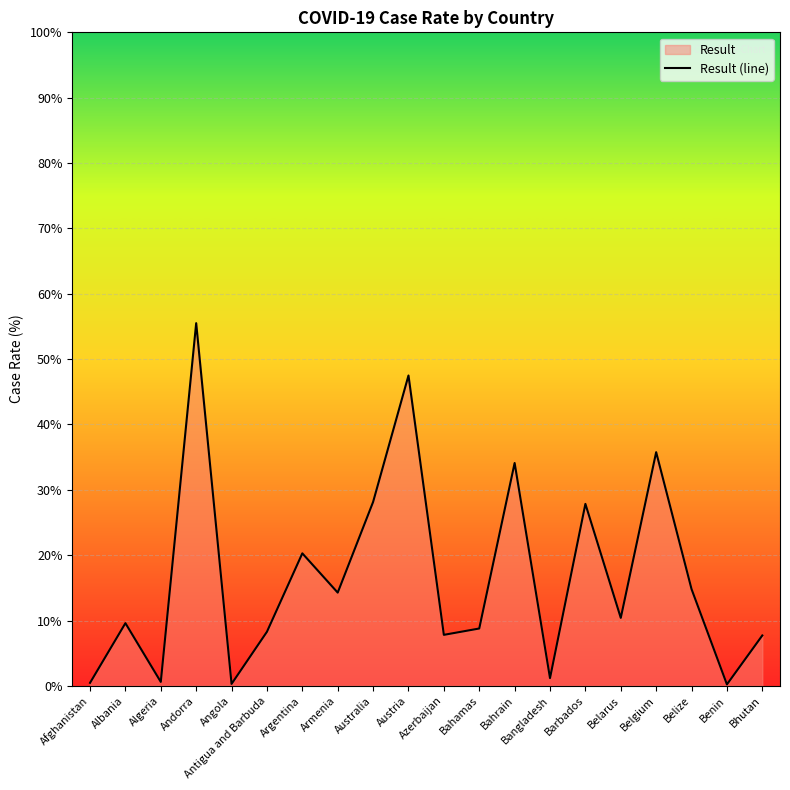

What is the label of the 1st point from the left?

Afghanistan